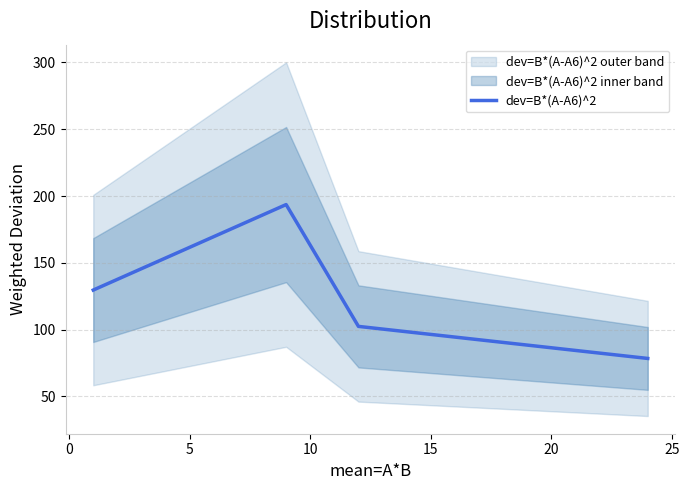

How many interior local peaks (higher than both neighbors) does the data have?

1